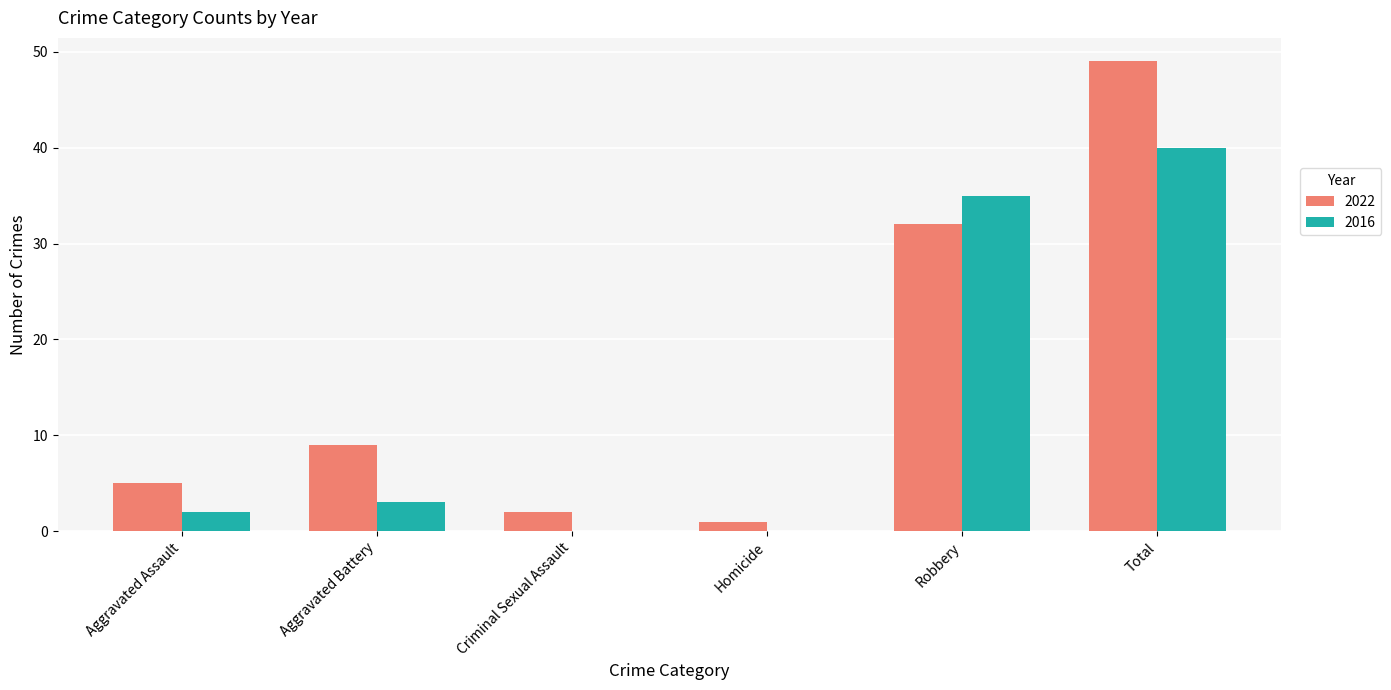

Reading right to left, list all the values displayed in this chart.

2022: Total=49	Robbery=32	Homicide=1	Criminal Sexual Assault=2	Aggravated Battery=9	Aggravated Assault=5
2016: Total=40	Robbery=35	Homicide=0	Criminal Sexual Assault=0	Aggravated Battery=3	Aggravated Assault=2